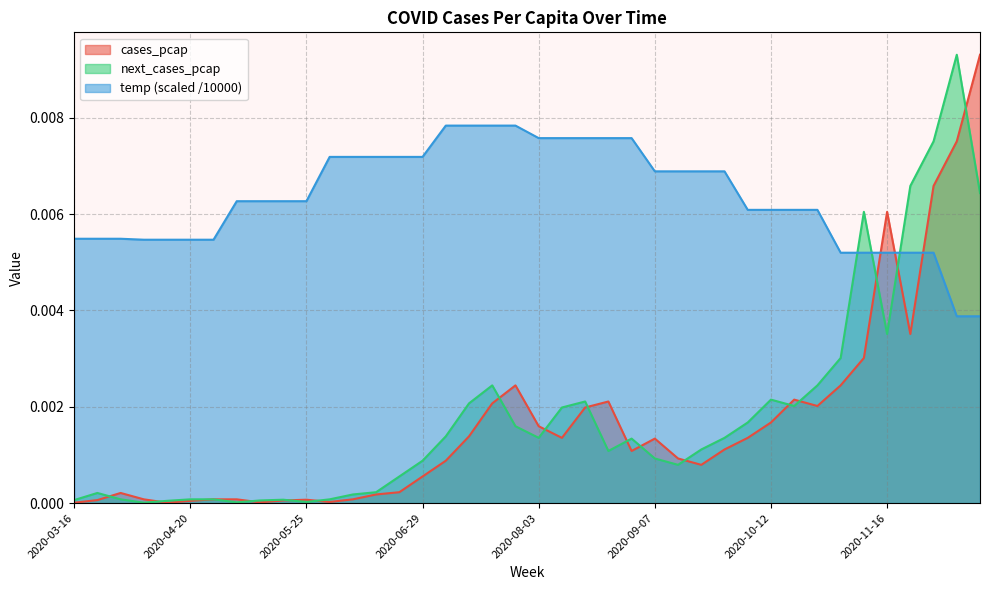

Is it true that temp equals 0.0 at 2020-10-05?

True